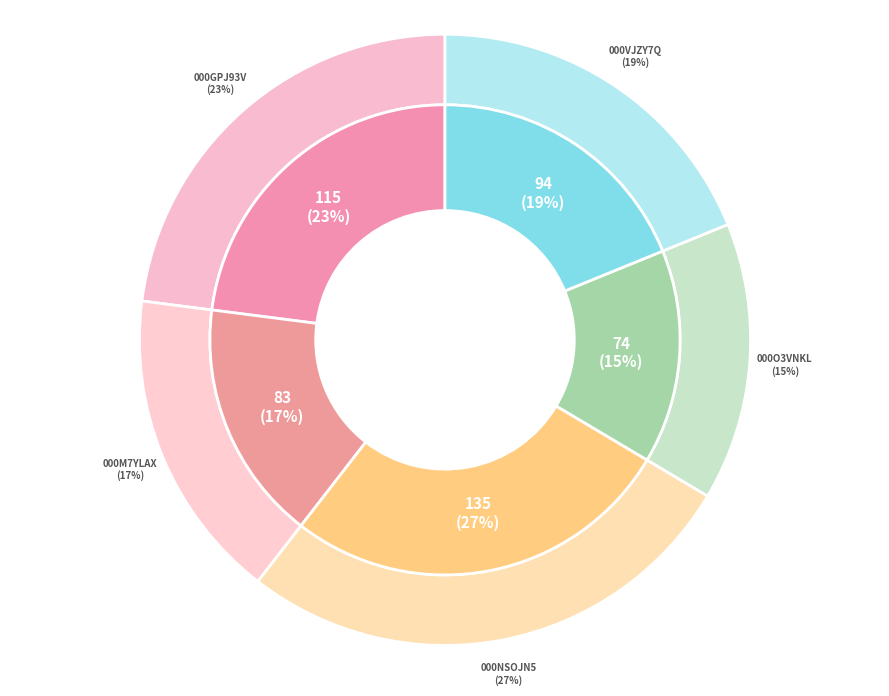

Which category has the biggest portion of the pie?

000NSOJN5